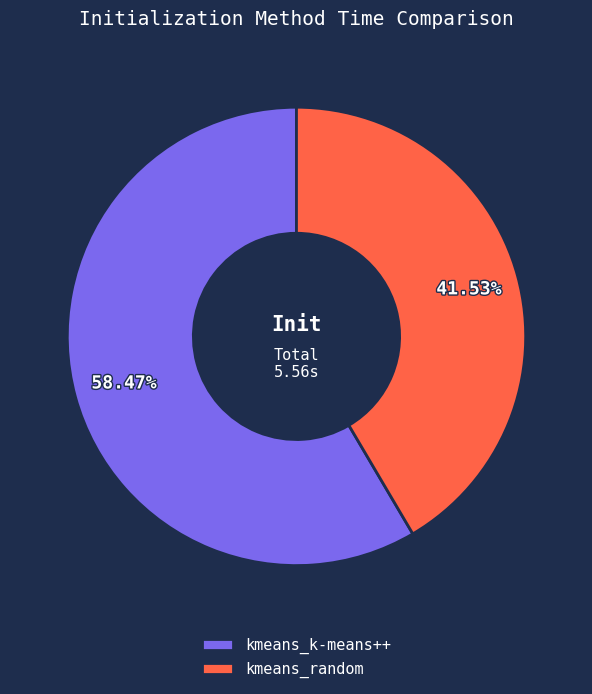

Does kmeans_random account for over 50% of the chart?

No